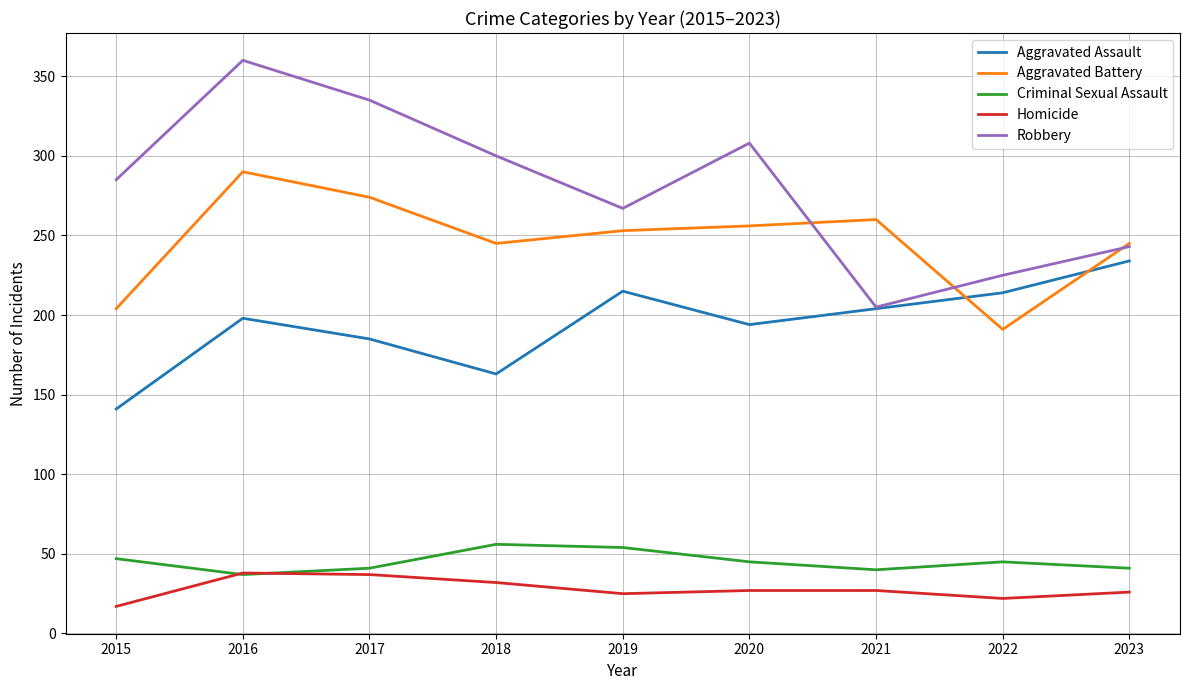

The value of Criminal Sexual Assault at 2016 is 60. True or false?

False